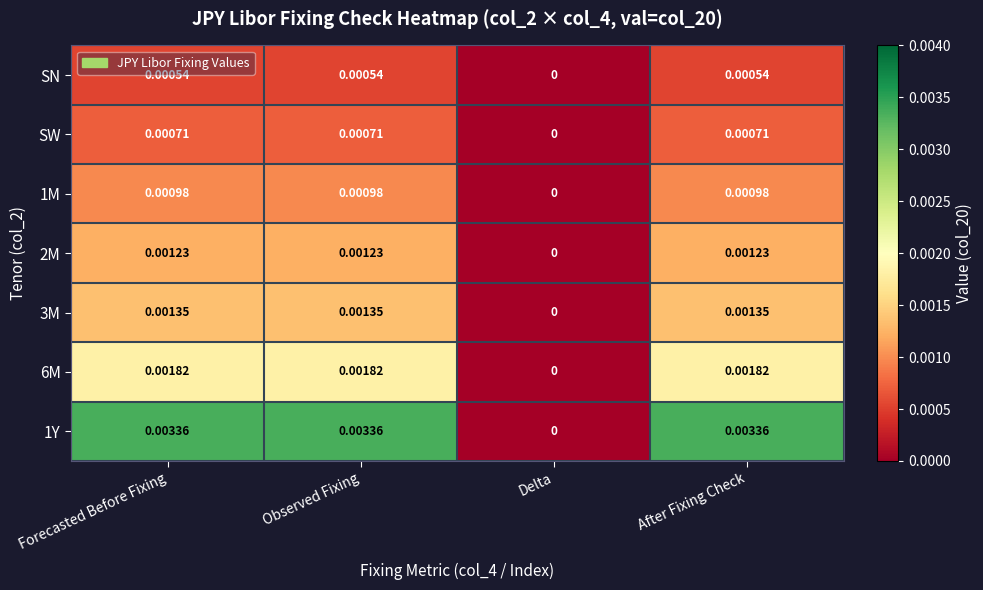

Is the value of 1Y at Delta greater than the value of 1M at After Fixing Check?

No